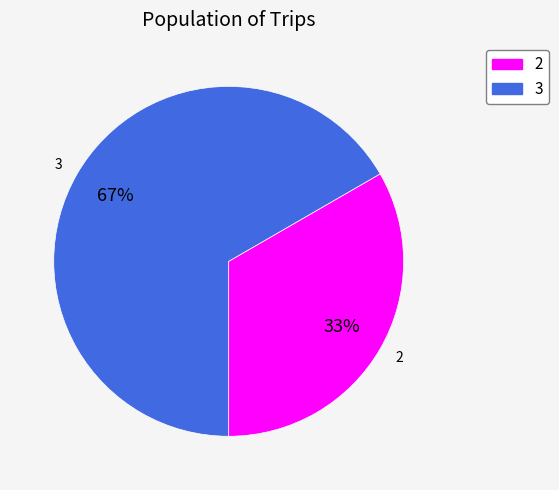

What is the smallest slice in the pie chart?

2